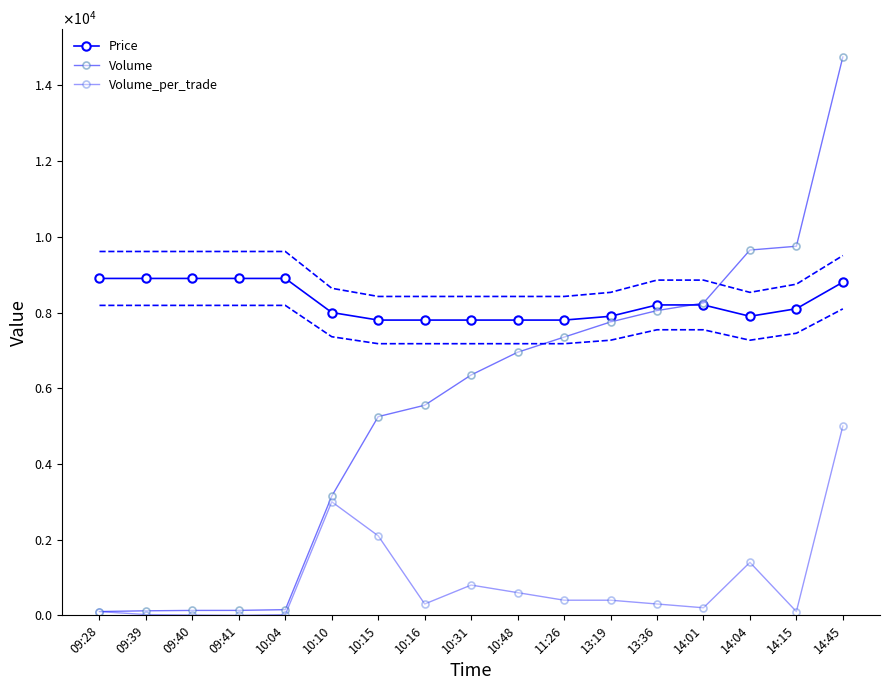

True or false: Price and Volume cross at least once.

True